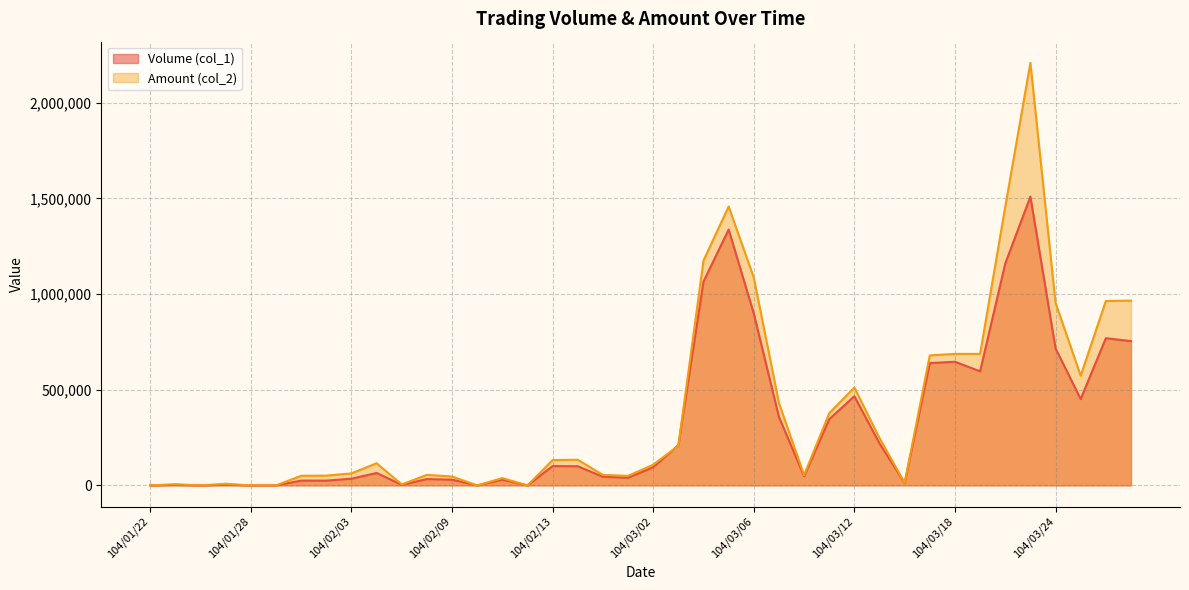

List the series in order of their peak value, highest first.

Amount (col_2), Volume (col_1)